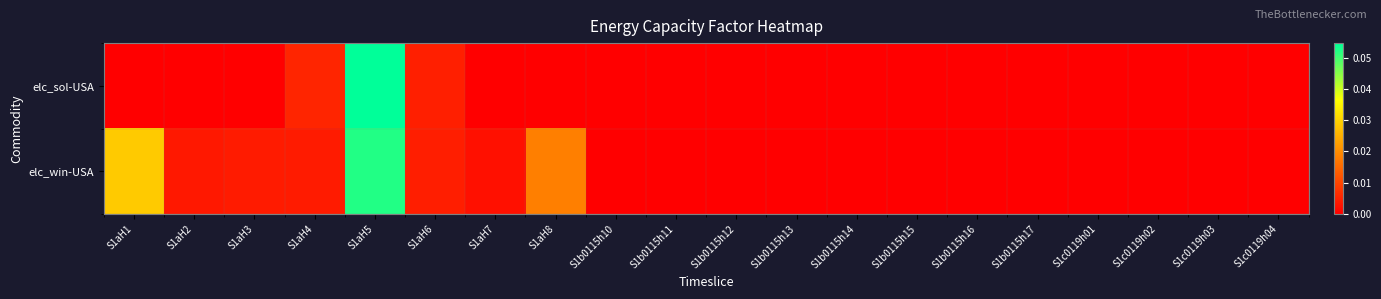

How many series are shown in this chart?

2